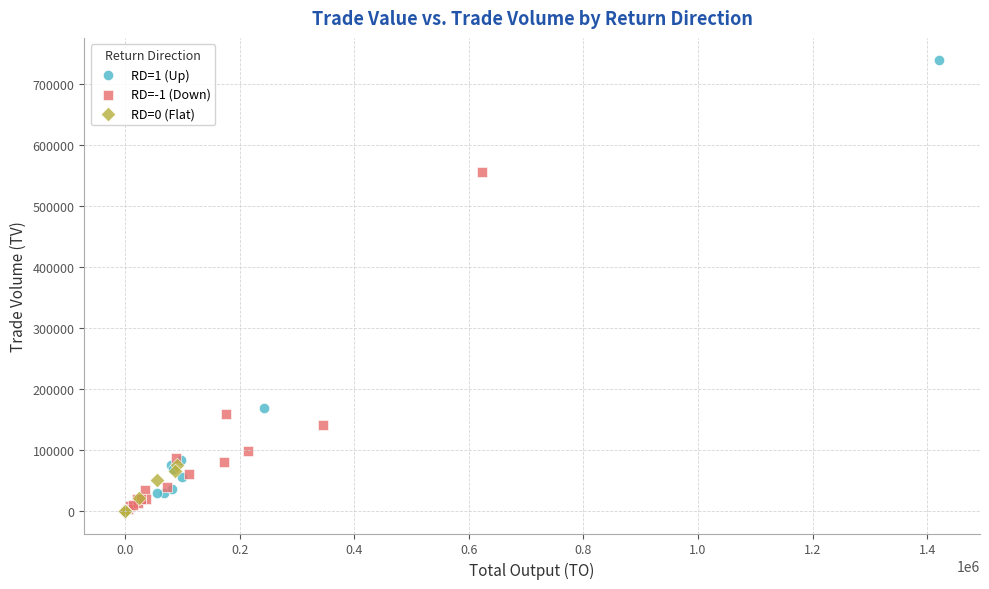

What are all the series names shown in the legend?

RD=1 (Up), RD=-1 (Down), RD=0 (Flat)